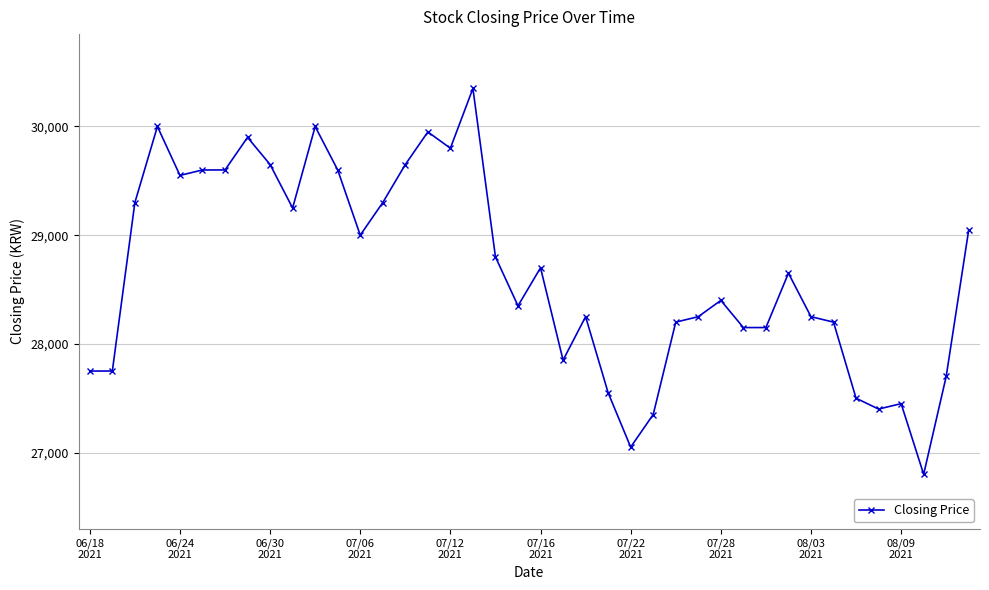

What is the average value?

28651